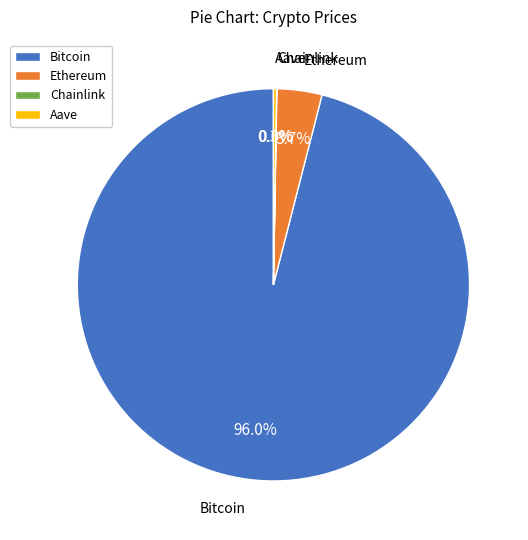

How much of the chart is everything except Ethereum?

96.3%